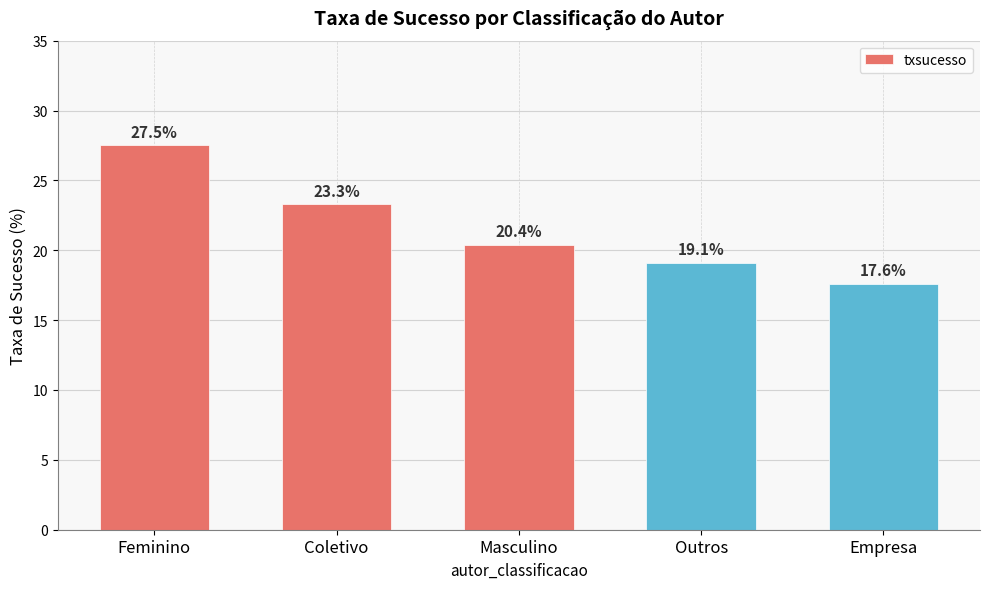

Are the bars grouped side by side (vs. stacked)?

No